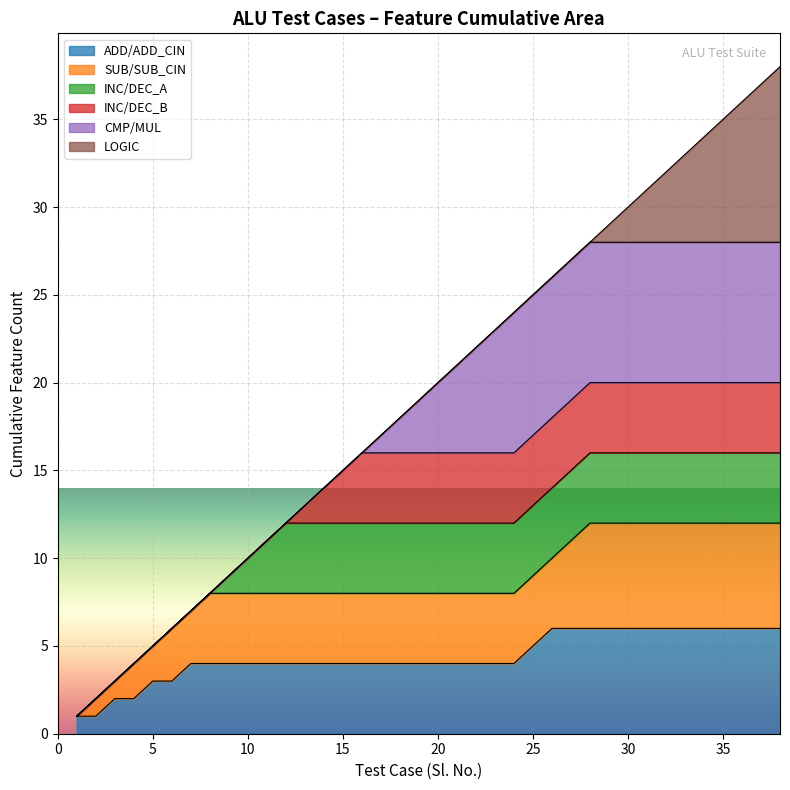

What is the maximum value for ADD/ADD_CIN?

6